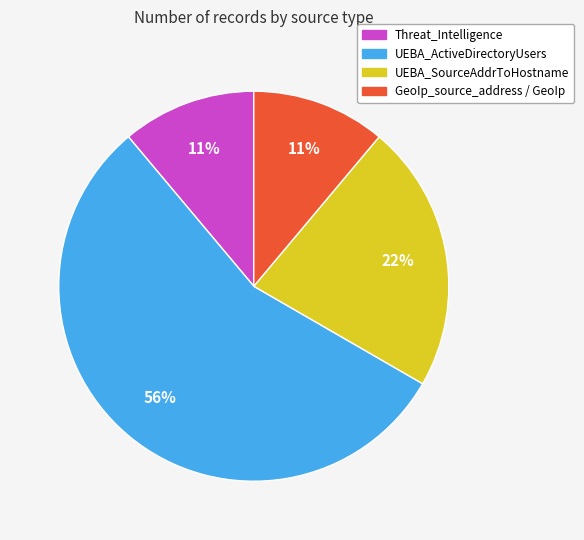

Which slice is the largest?

UEBA_ActiveDirectoryUsers